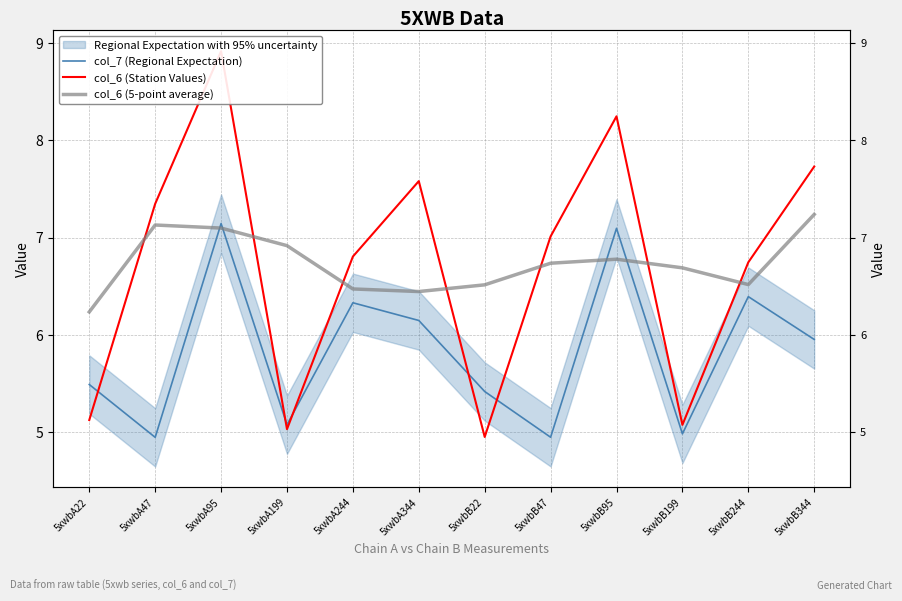

What is the total value across all series at 5xwbB199?

16.8